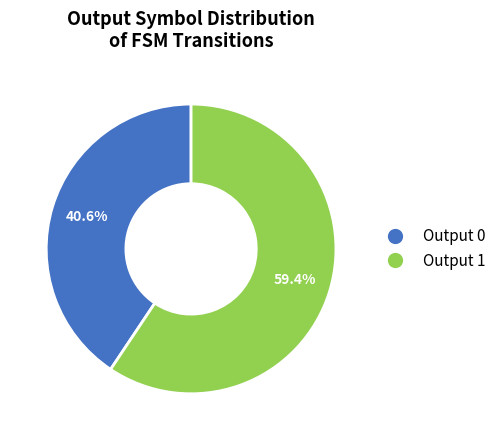

Is there a majority slice in this chart?

Yes